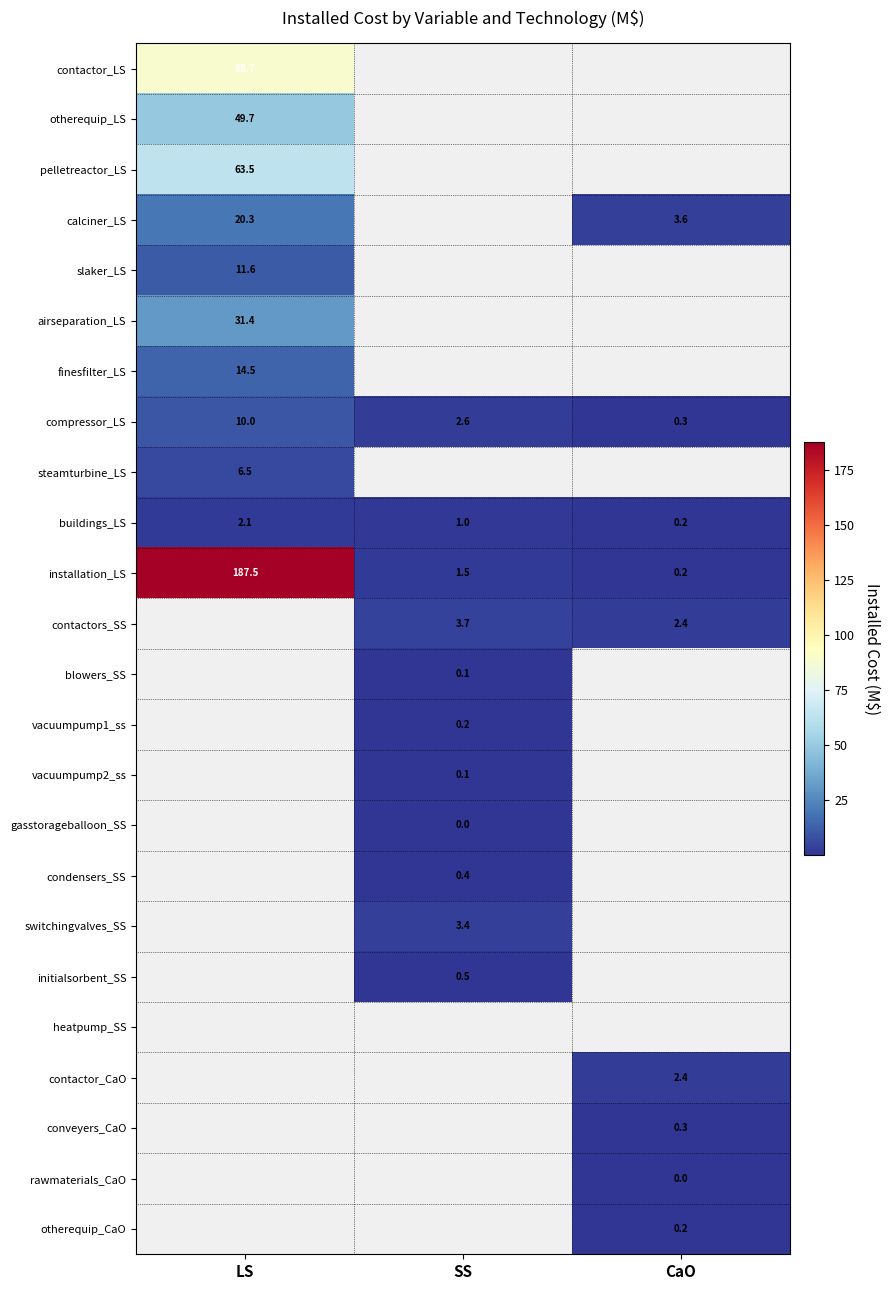

At which label does installation_LS first exceed 1?

LS